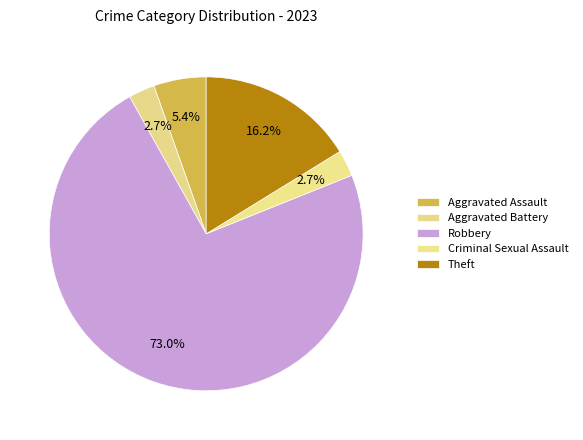

How many segments does this pie chart have?

5